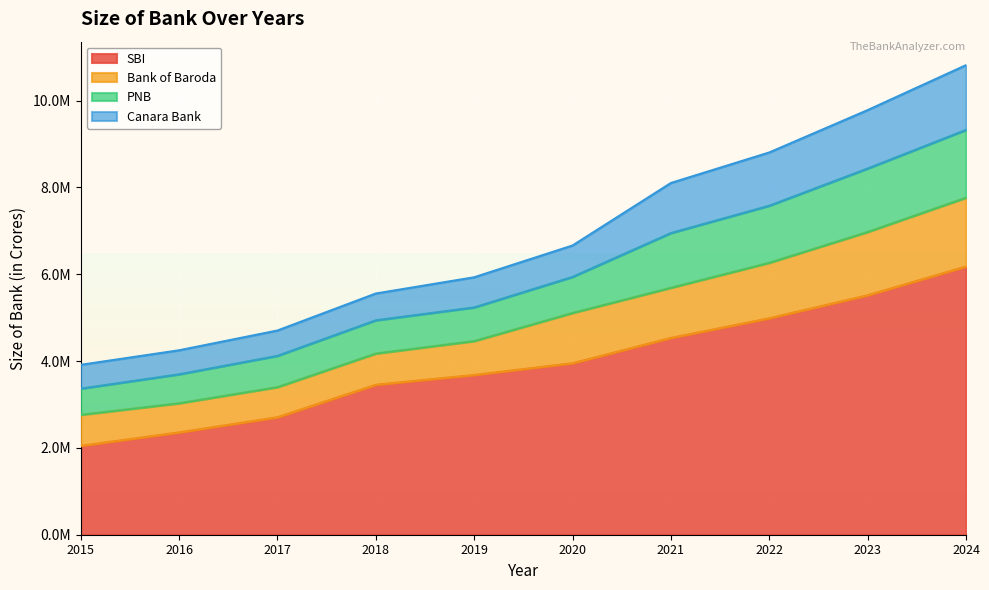

At which label does SBI reach its peak?

2024